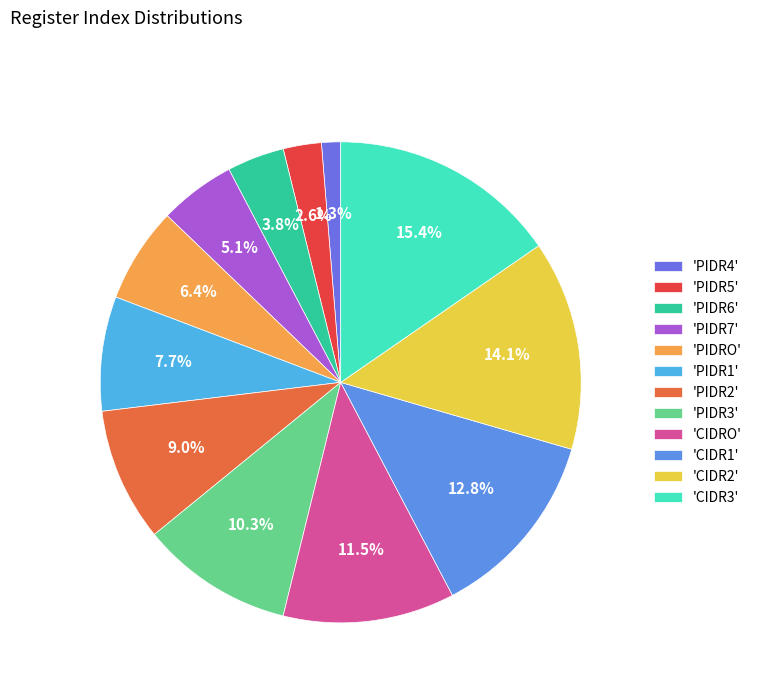

How many slices are in this pie chart?

12